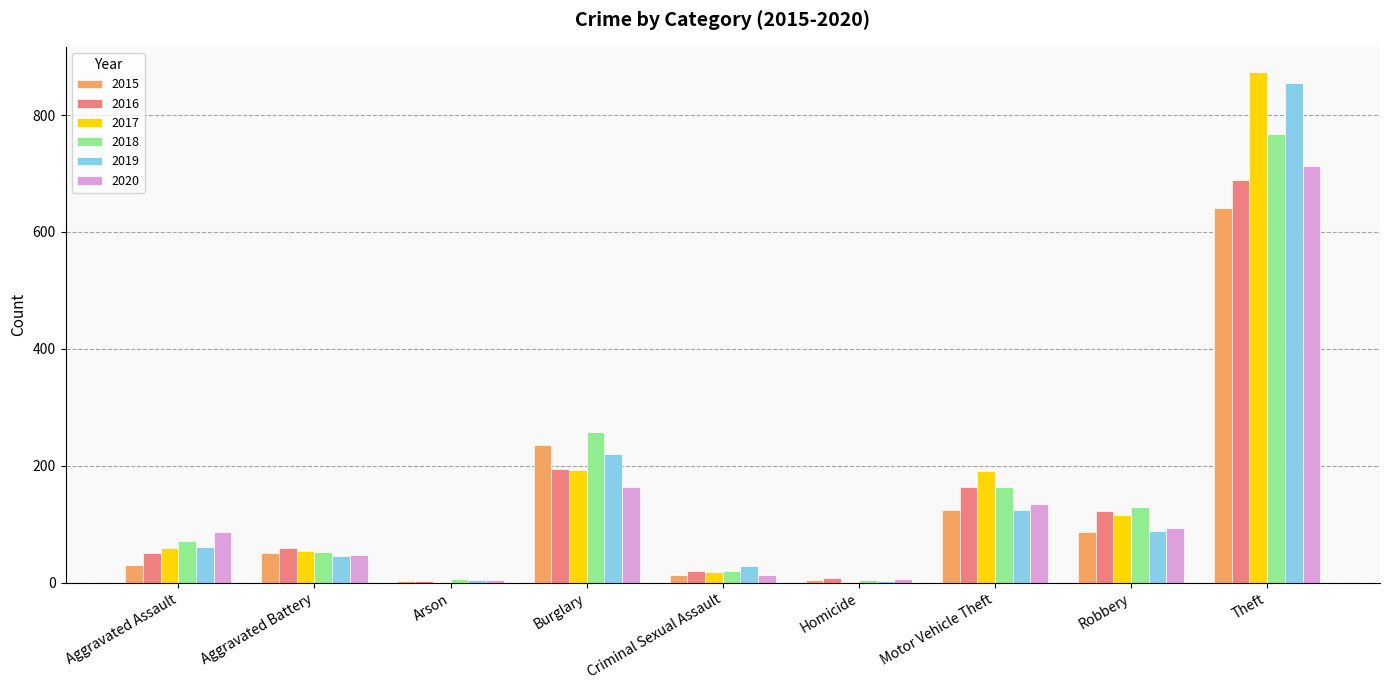

Which category has the highest value in the 2020 series?

Theft